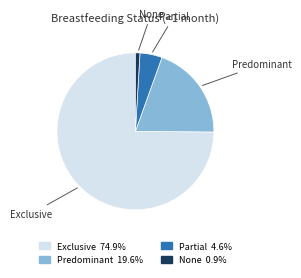

Does any single category account for the majority?

Yes